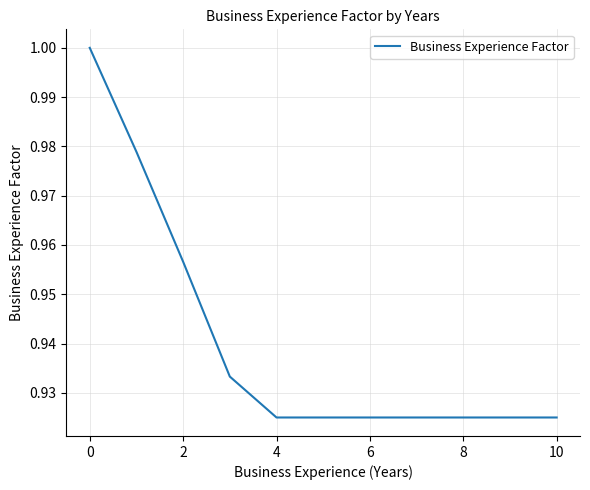

Is this an area chart (filled region under the line)?

No